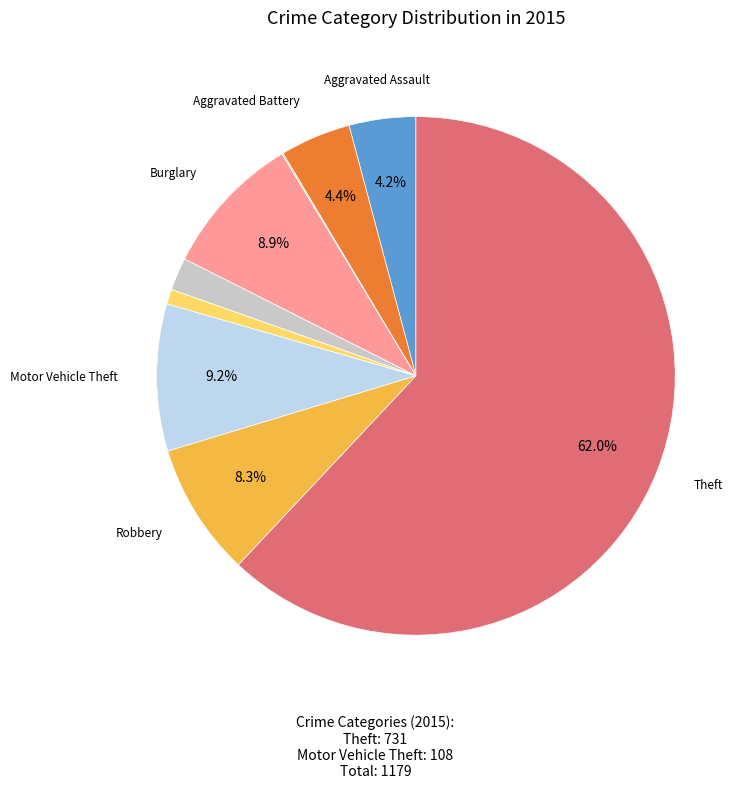

Does any single category account for the majority?

Yes